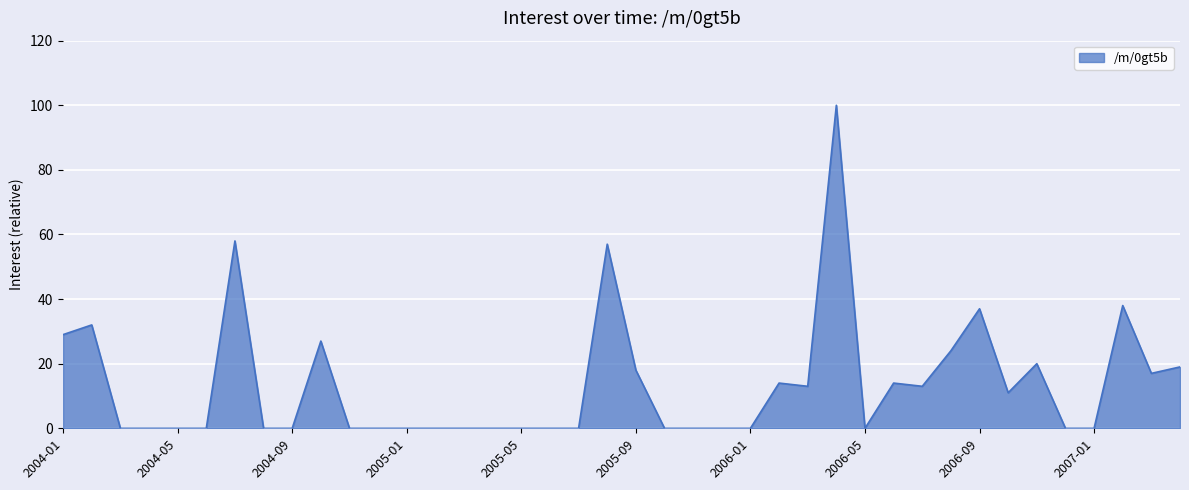

What is the difference between the maximum and minimum values?

100